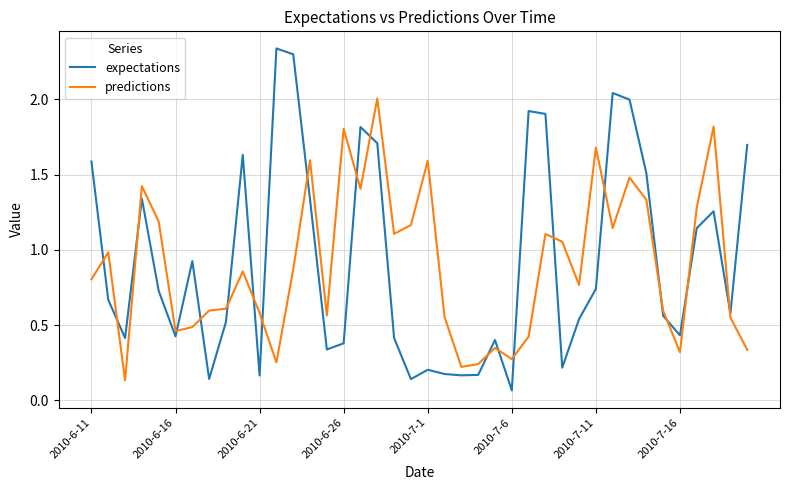

How many lines are shown in the chart?

2